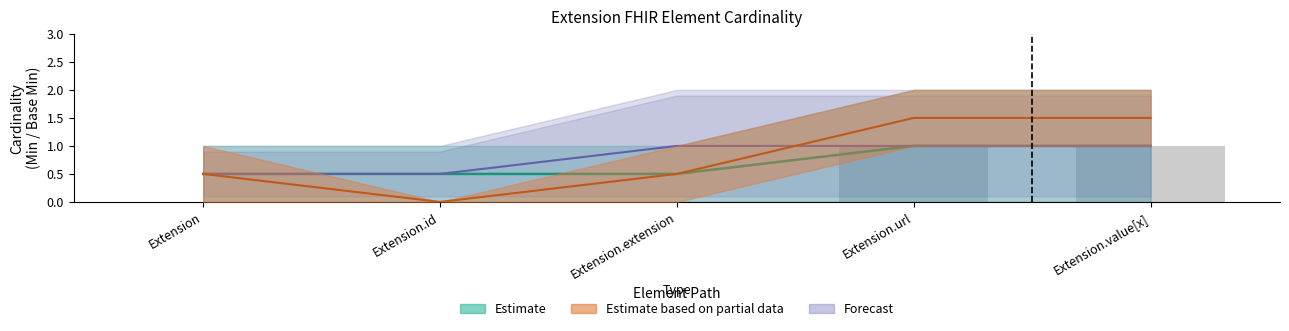

Where is the data nearest to the value 0?

Extension